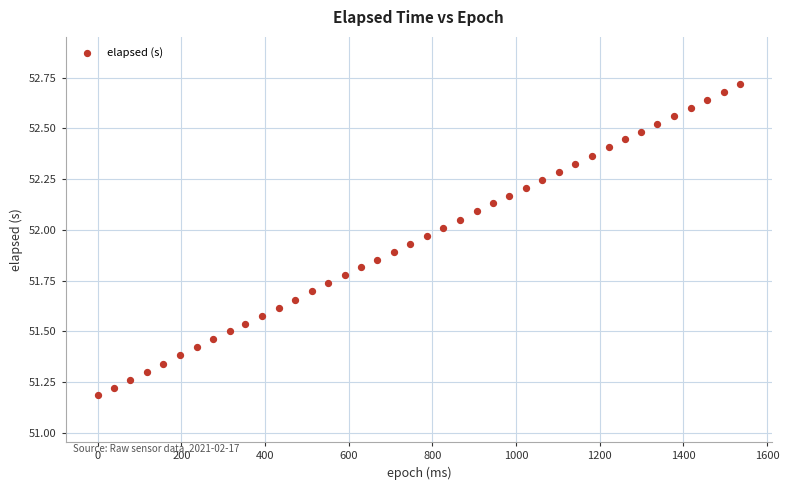

What is the range of X values (max minus min)?

1535.0